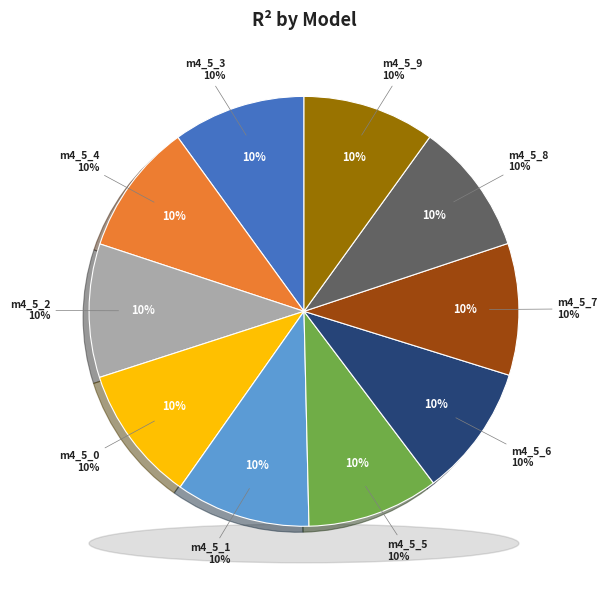

Rank the categories by value from highest to lowest.

model_4_5_0, model_4_5_1, model_4_5_2, model_4_5_3, model_4_5_9, model_4_5_4, model_4_5_8, model_4_5_7, model_4_5_5, model_4_5_6